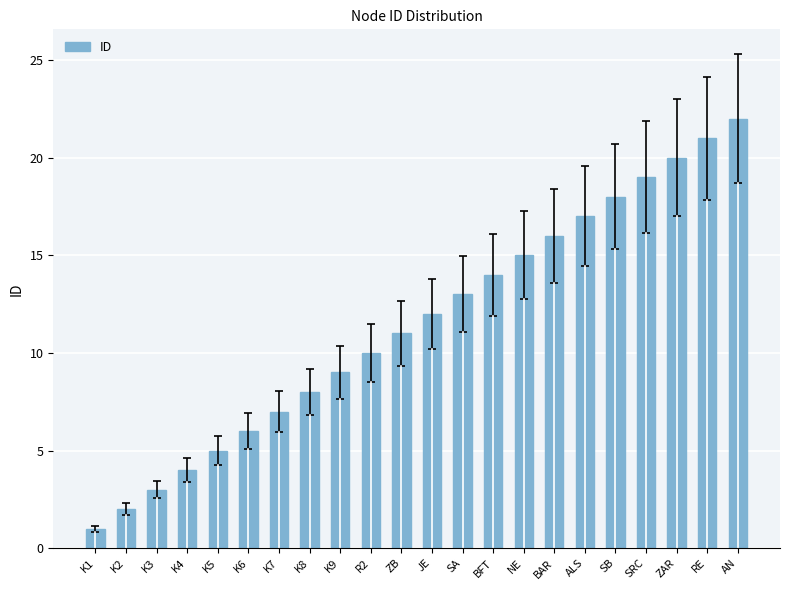

What is the sum of all values?

253